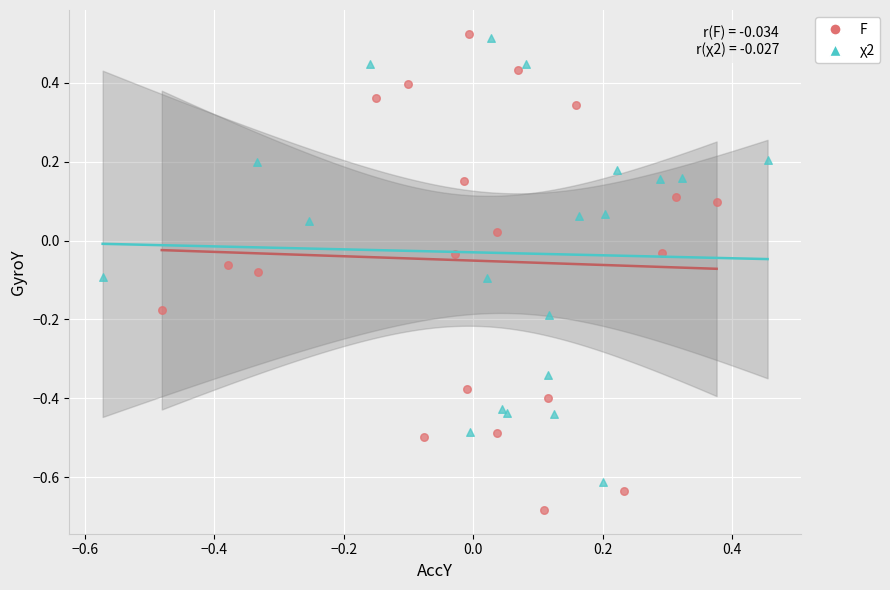

What are all the series names shown in the legend?

F, χ2